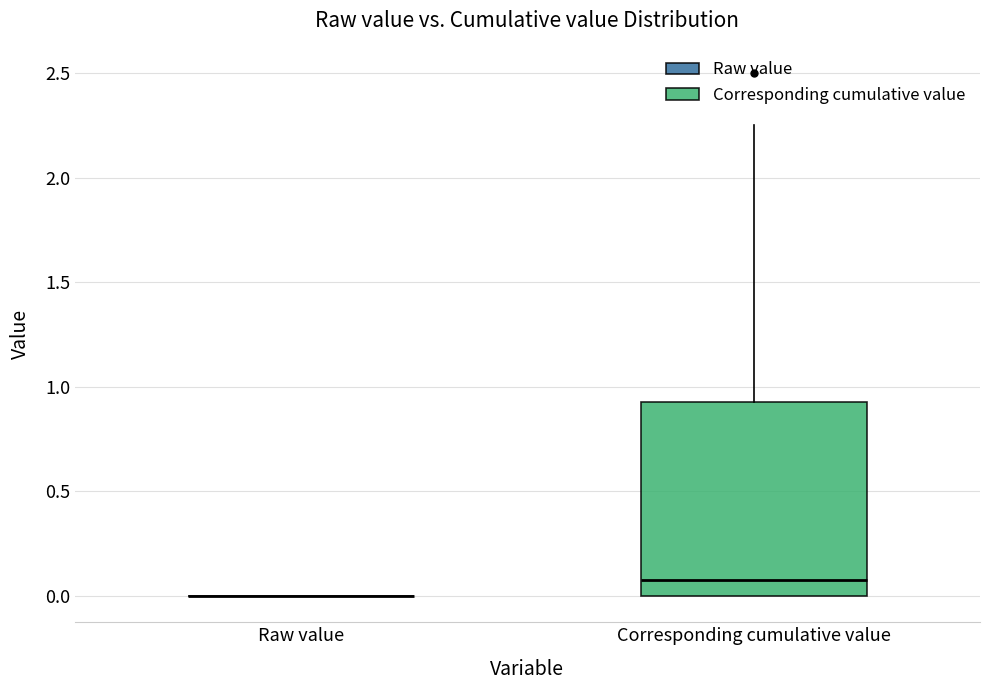

Reading left to right, transcribe this box plot: for each box, give where its median line is, the range the box spans, and where its two whiskers end, as read against the y-axis. The values are not printed on the chart, so give them approximately, as read against the axis.

Raw value: box collapsed to a line at 0.00, whiskers 0.00 to 0.00
Corresponding cumulative value: median 0.10, box 0.00 to 0.95, whiskers 0.00 to 2.25